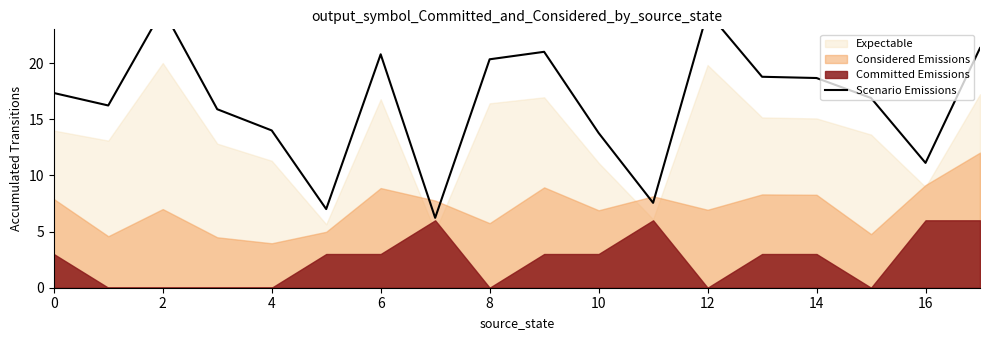

How many interior local peaks (higher than both neighbors) does the data have?

4